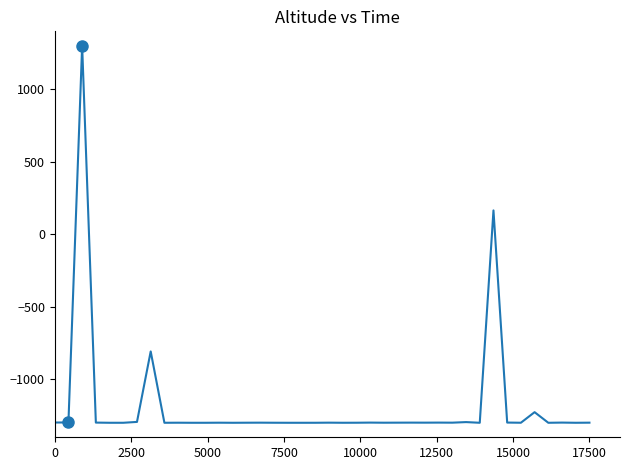

What is the greatest value displayed?

1300.0